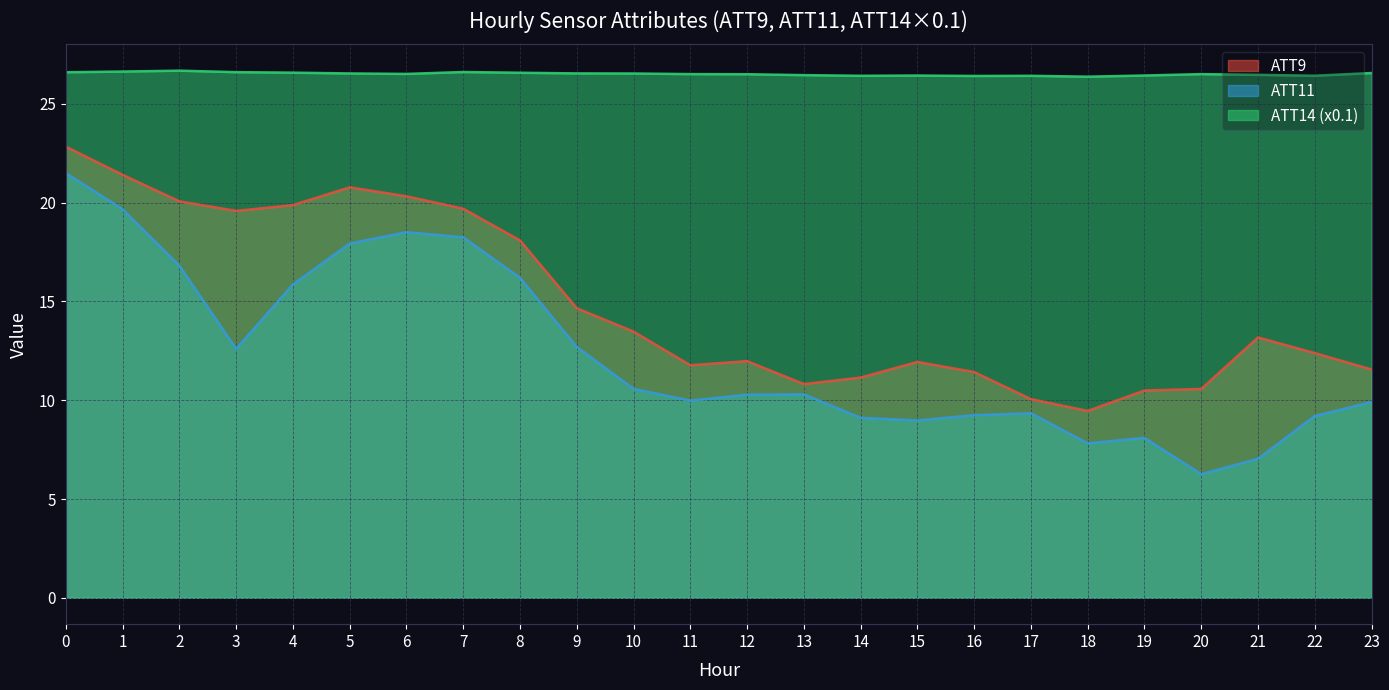

Is it true that ATT14 equals 26.6 at 8?

True